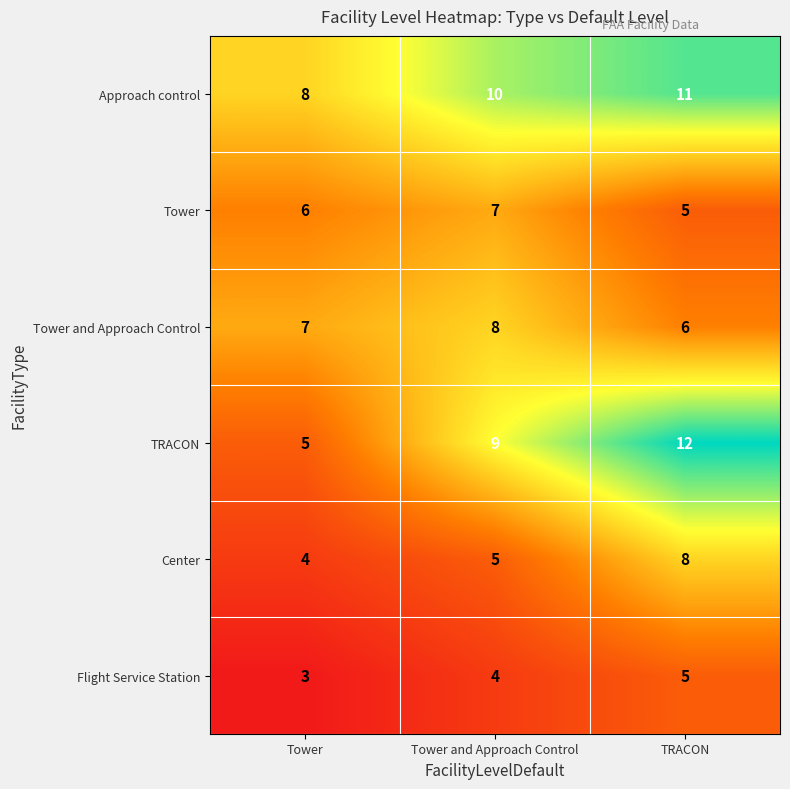

At which category is the sum across all series the highest?

TRACON